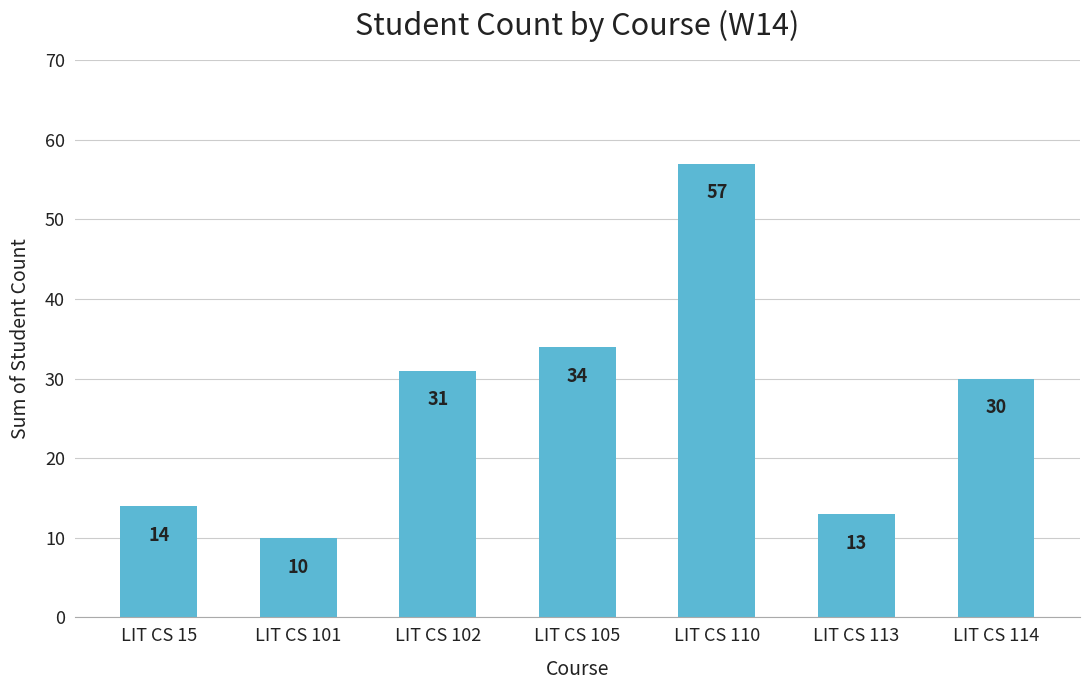

Rank the categories by value from lowest to highest.

LIT CS 101, LIT CS 113, LIT CS 15, LIT CS 114, LIT CS 102, LIT CS 105, LIT CS 110